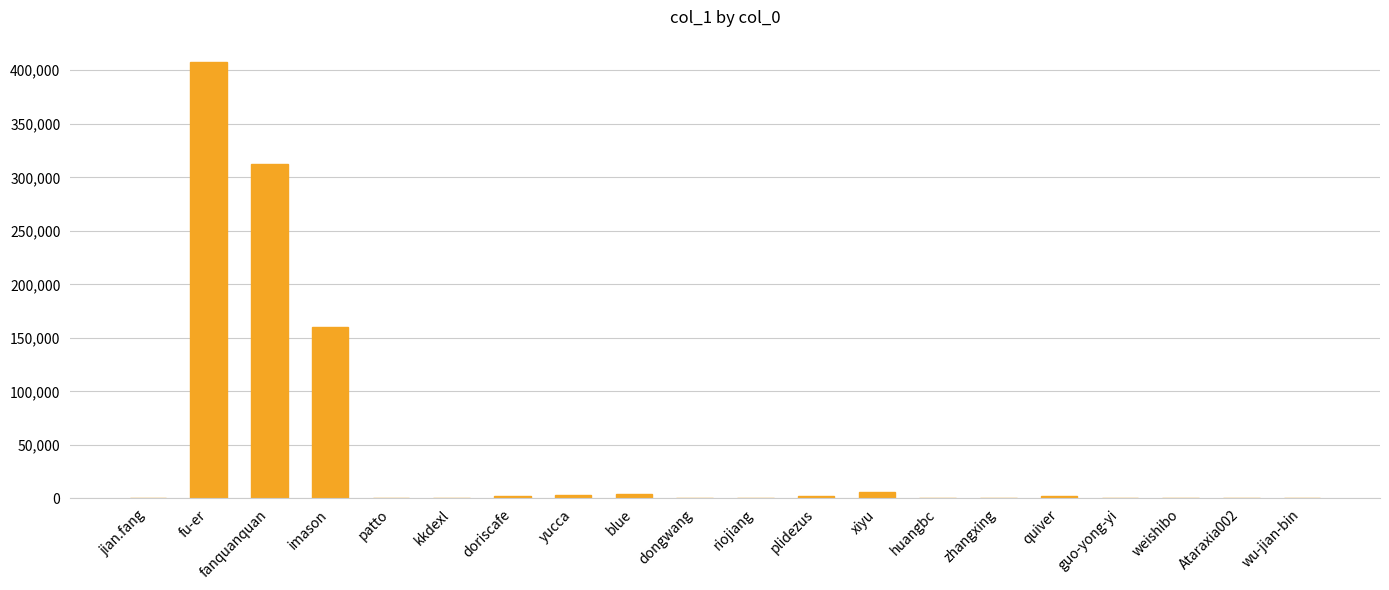

What is the greatest value displayed?

408178